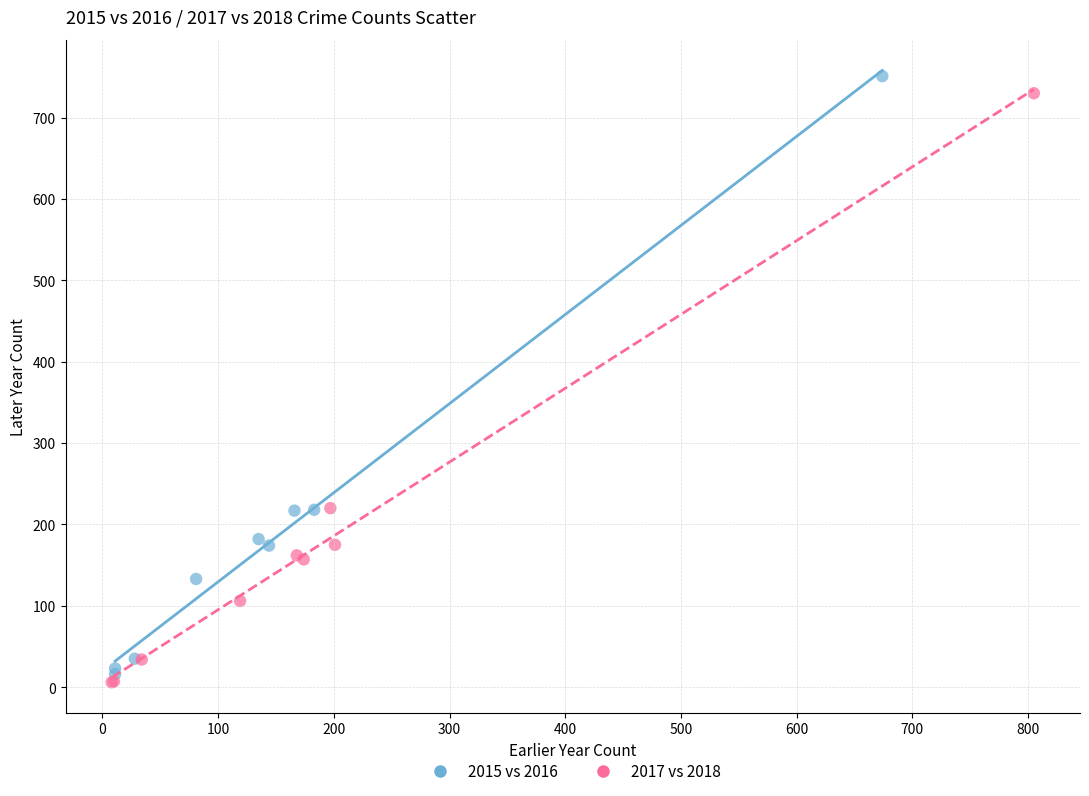

Which series reaches the minimum Y coordinate?

2017 vs 2018